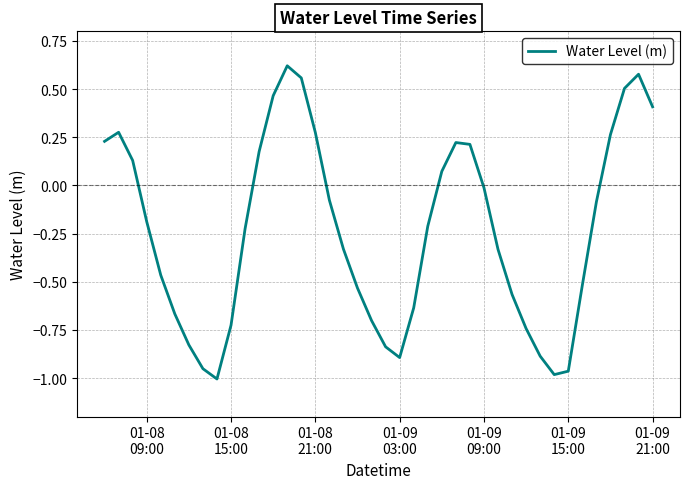

What is the difference between the maximum and minimum values?

1.6